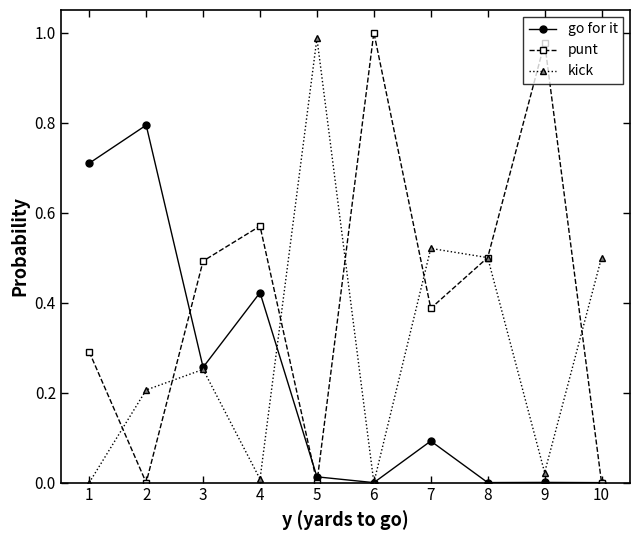

What is the value of the go for it point at the 1st from the left?

0.7